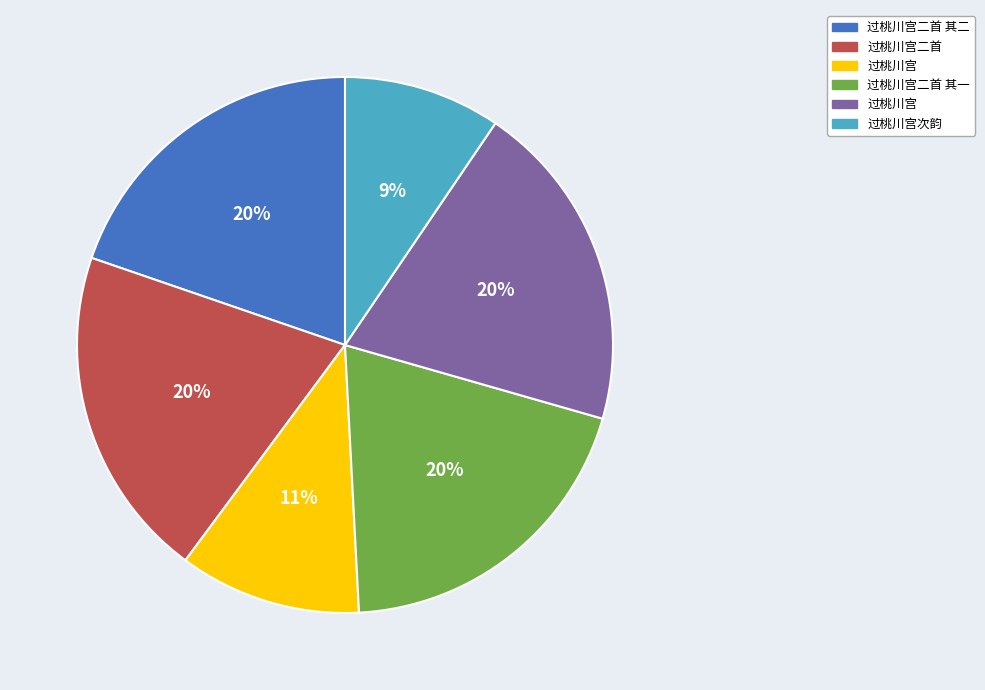

To the nearest percent, what is the difference between the largest and smallest slice percentages?

11%